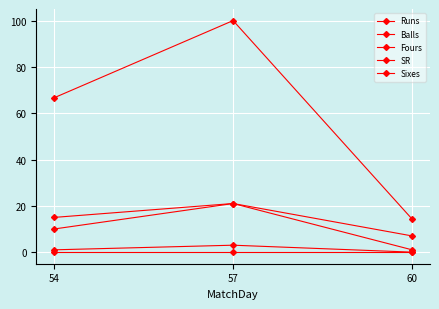

True or false: SR has a value of 22.4 at 60.

False